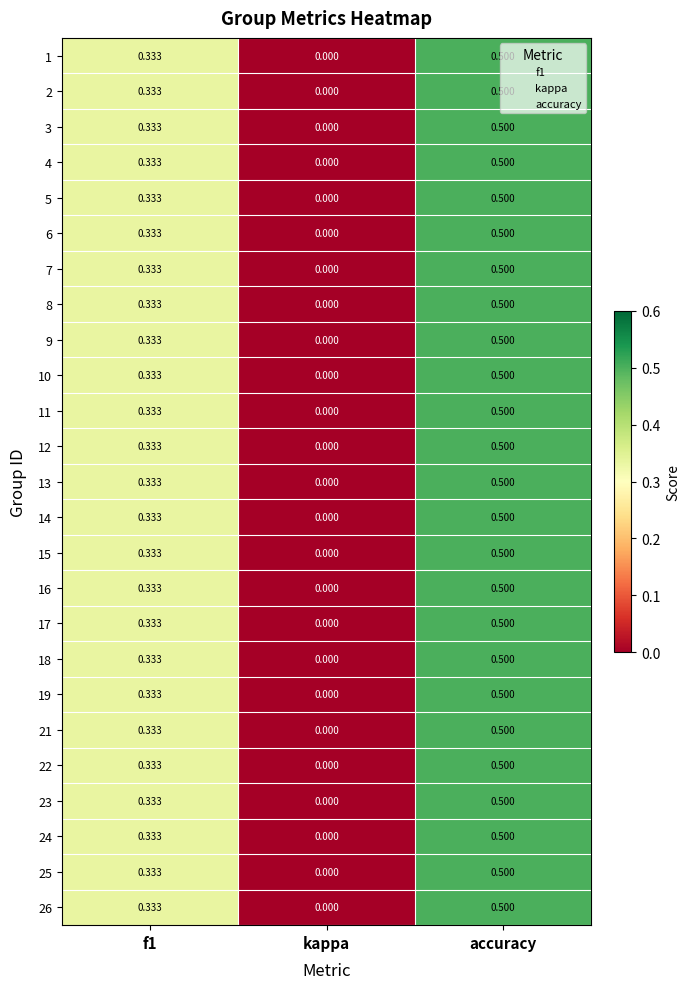

Where is 4 nearest to the value 0?

kappa